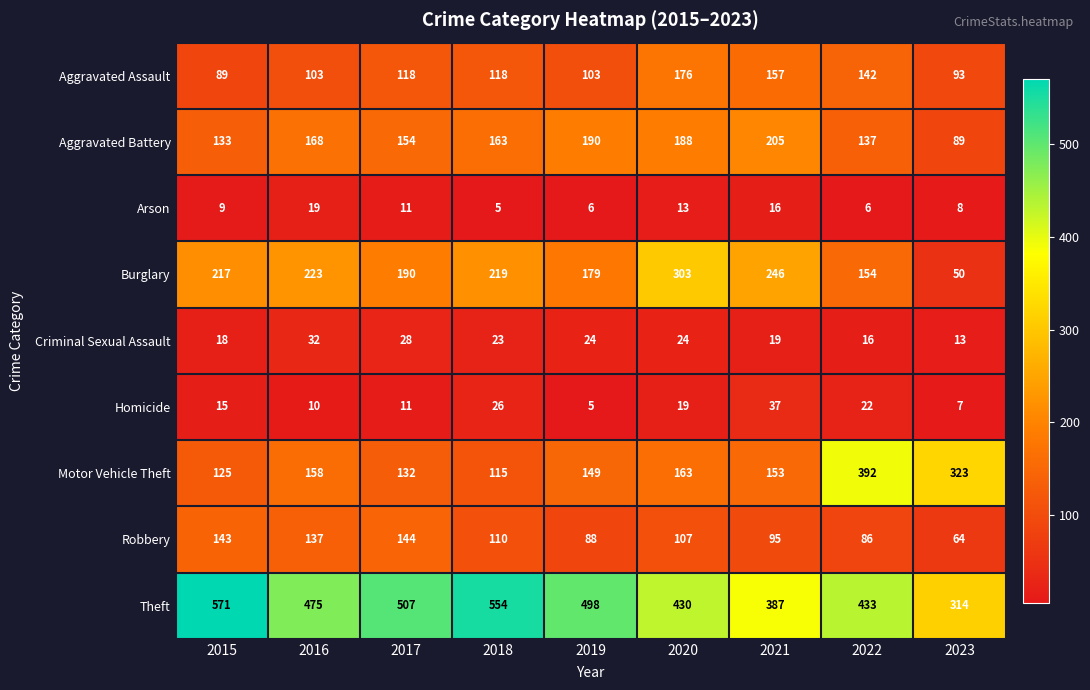

Which series has the largest total across all categories?

Theft